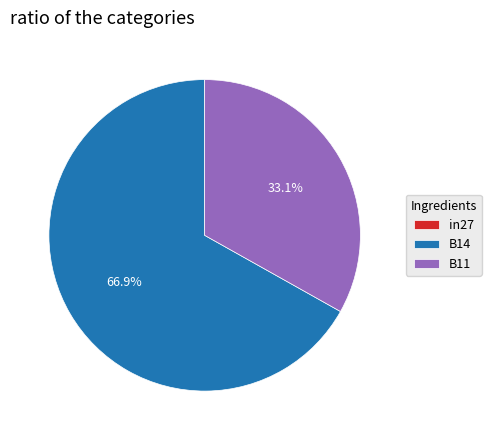

Is there a majority slice in this chart?

Yes